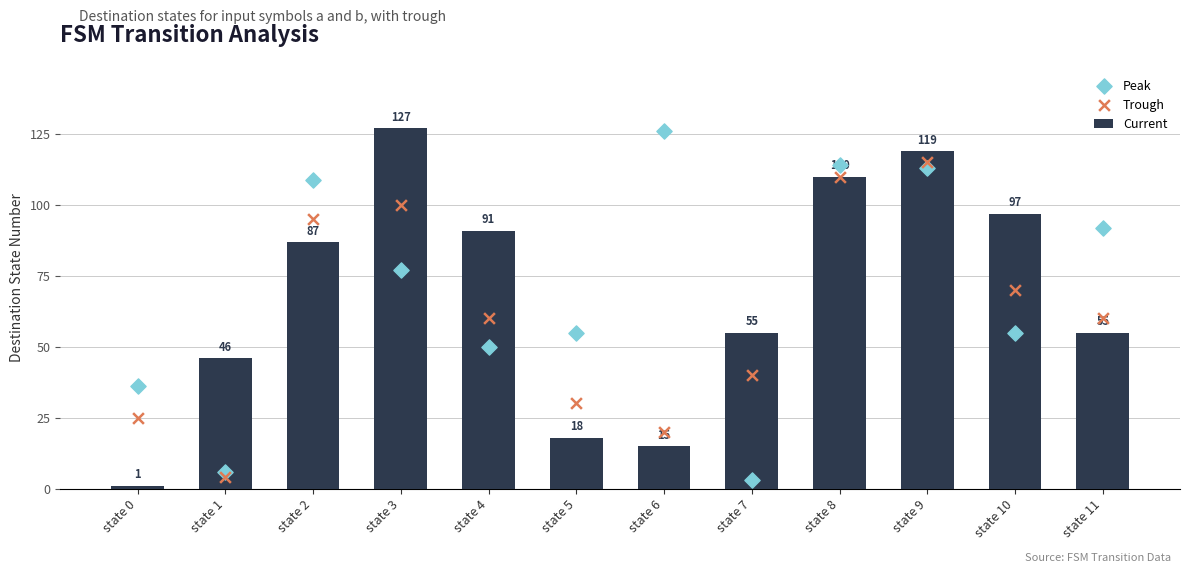

At how many categories does at least one series exceed 103?

5